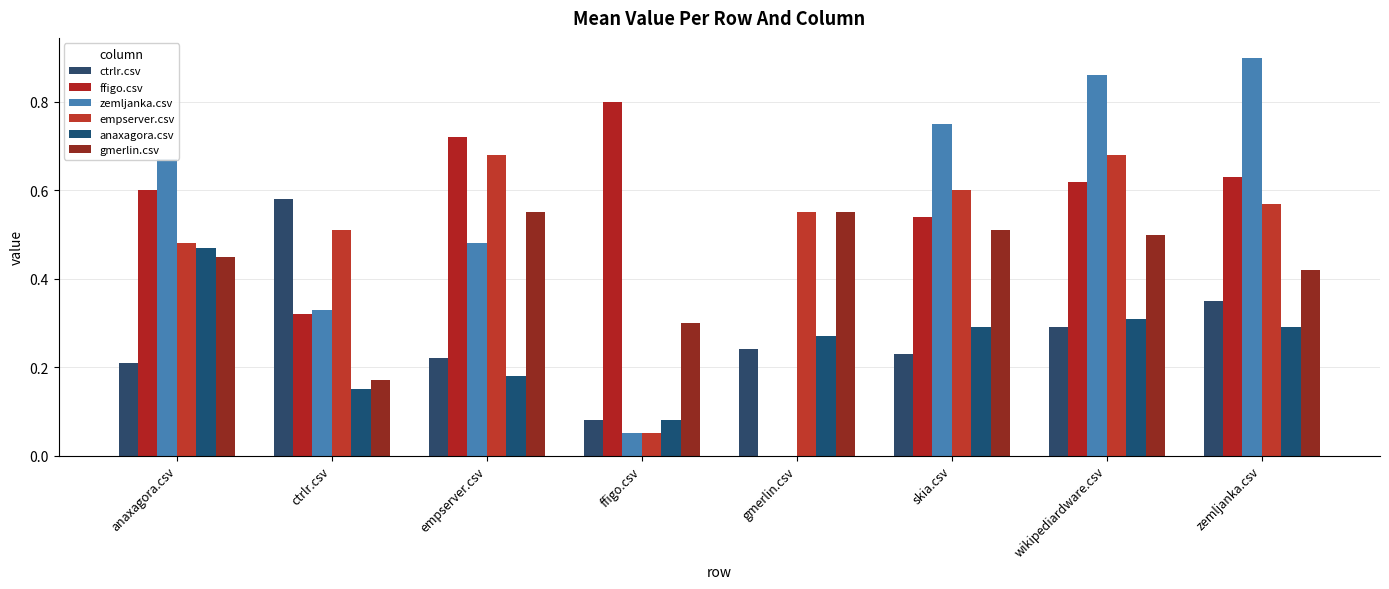

Rank the categories by ffigo.csv value from highest to lowest.

ffigo.csv, empserver.csv, zemljanka.csv, wikipediardware.csv, anaxagora.csv, skia.csv, ctrlr.csv, gmerlin.csv